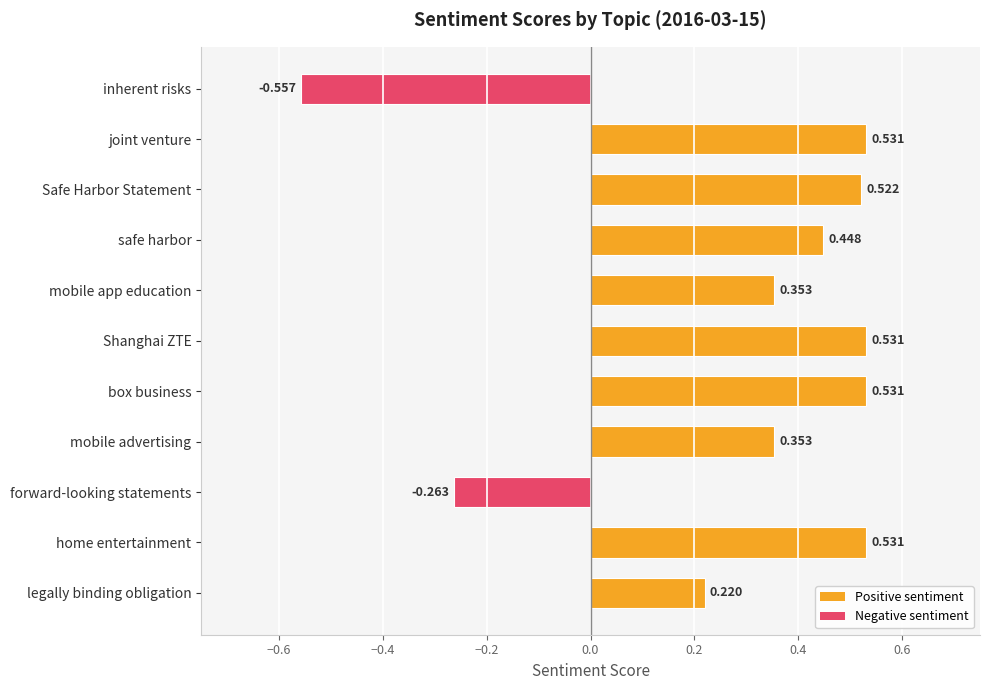

What is the label of the 8th bar from the bottom?

safe harbor